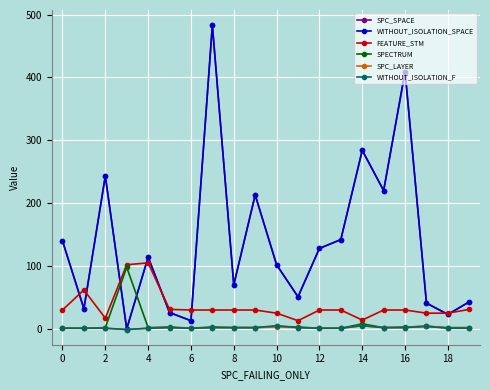

Which series has the largest total across all categories?

SPC_SPACE